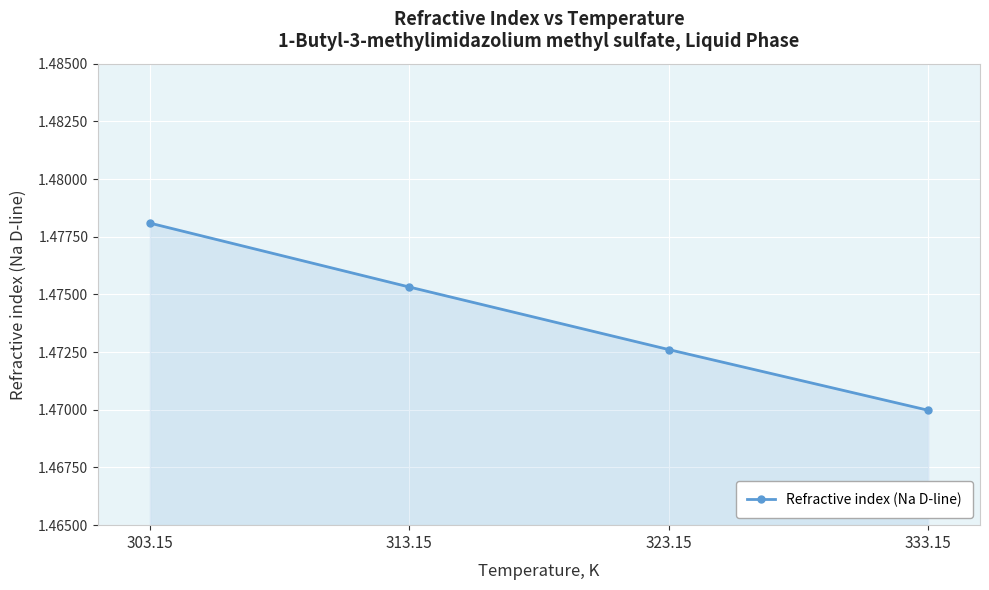

Count the values in the range 1 to 2.

4